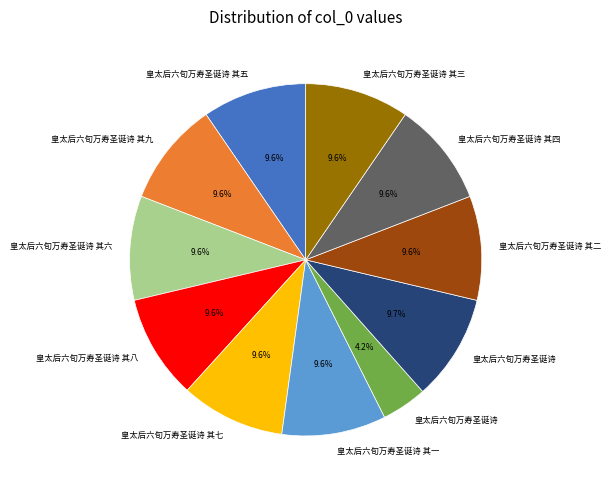

Is there any slice that represents more than half of the pie?

No